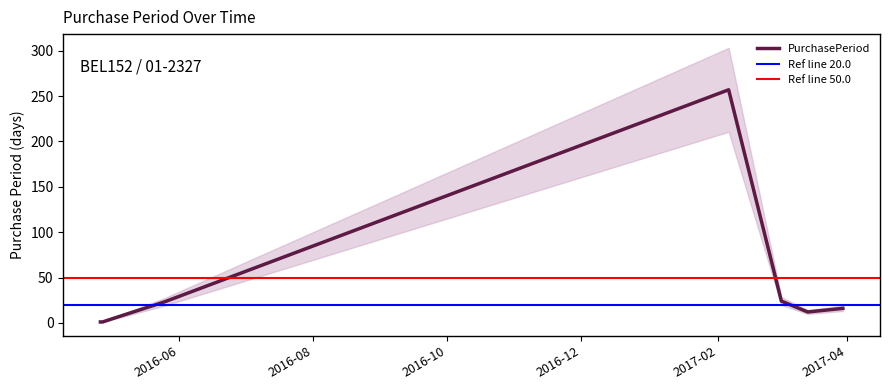

Is this an area chart (filled region under the line)?

No